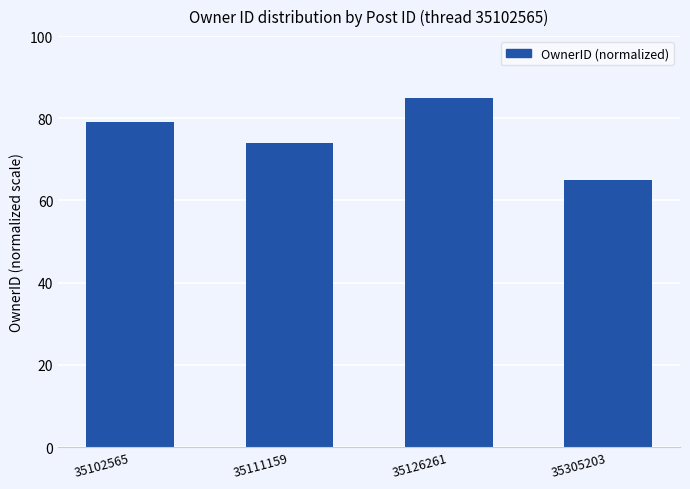

At which category does the chart reach its minimum across all series?

35305203